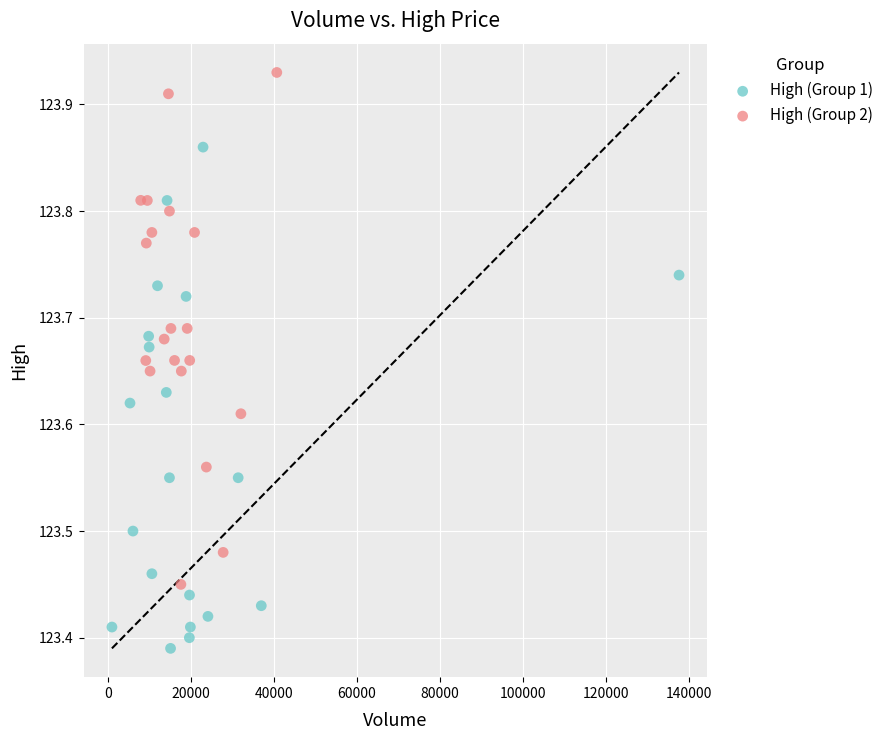

Which series reaches the minimum Y coordinate?

High (Group 1)